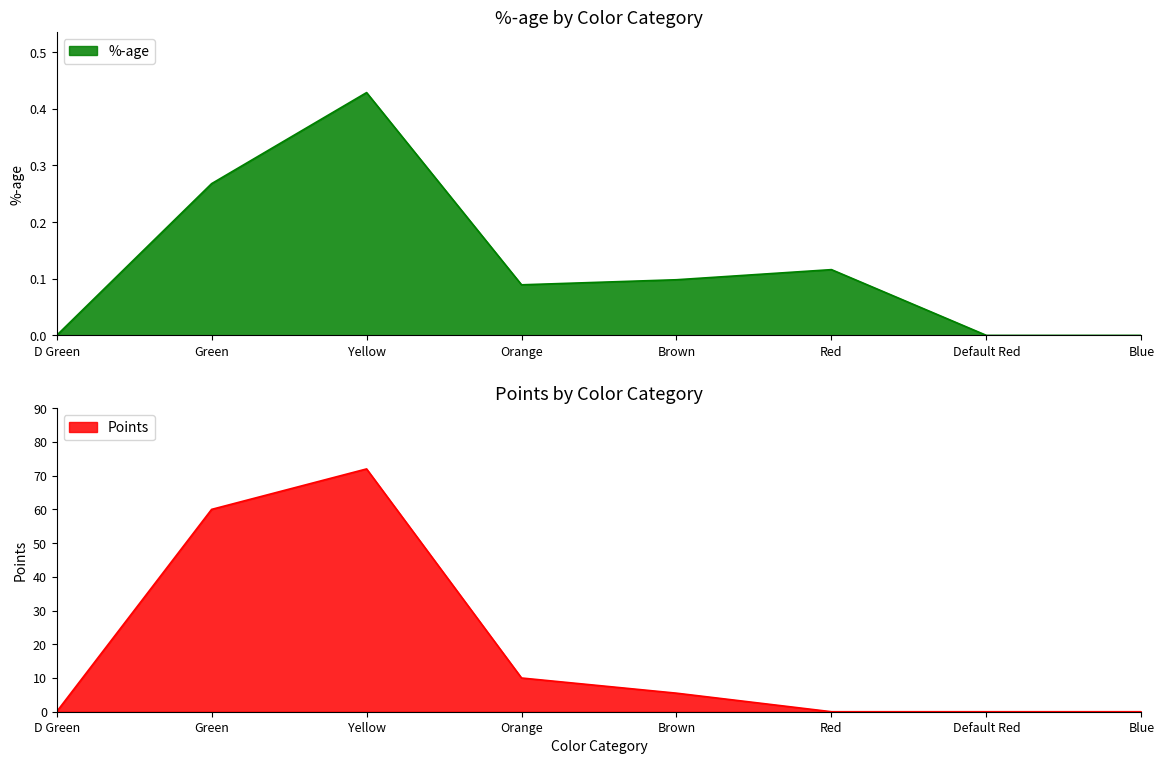

How many interior local valleys does the %-age series have?

1